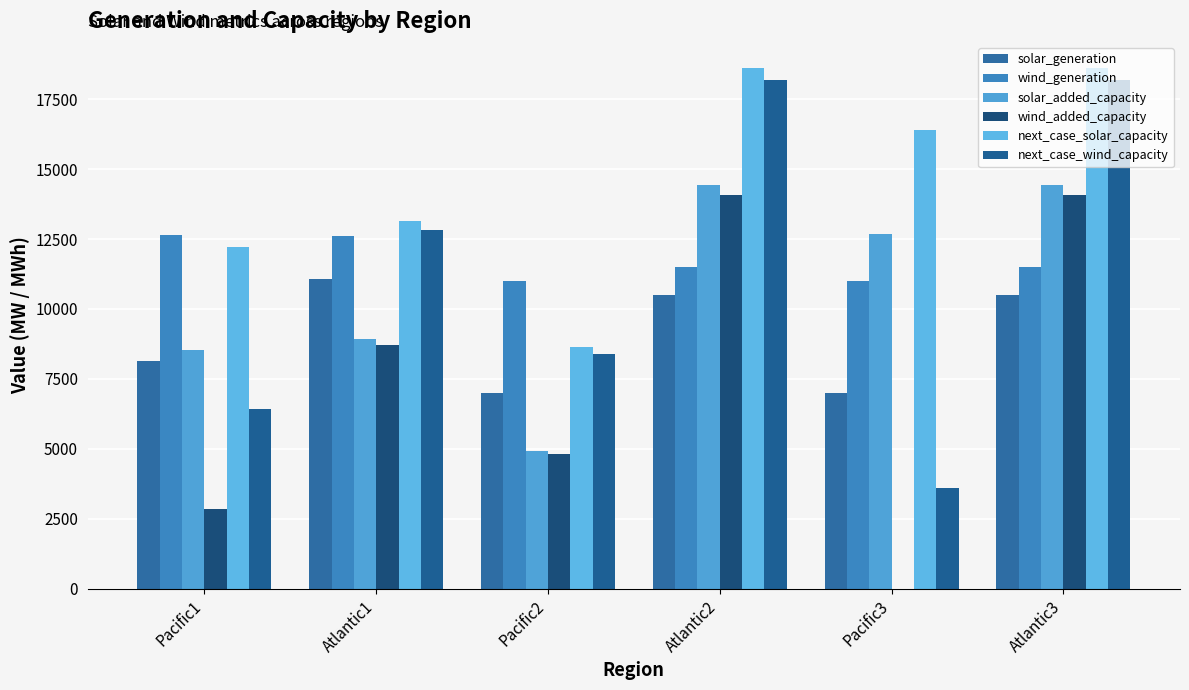

Where is wind_added_capacity nearest to the value 7035?

Atlantic1